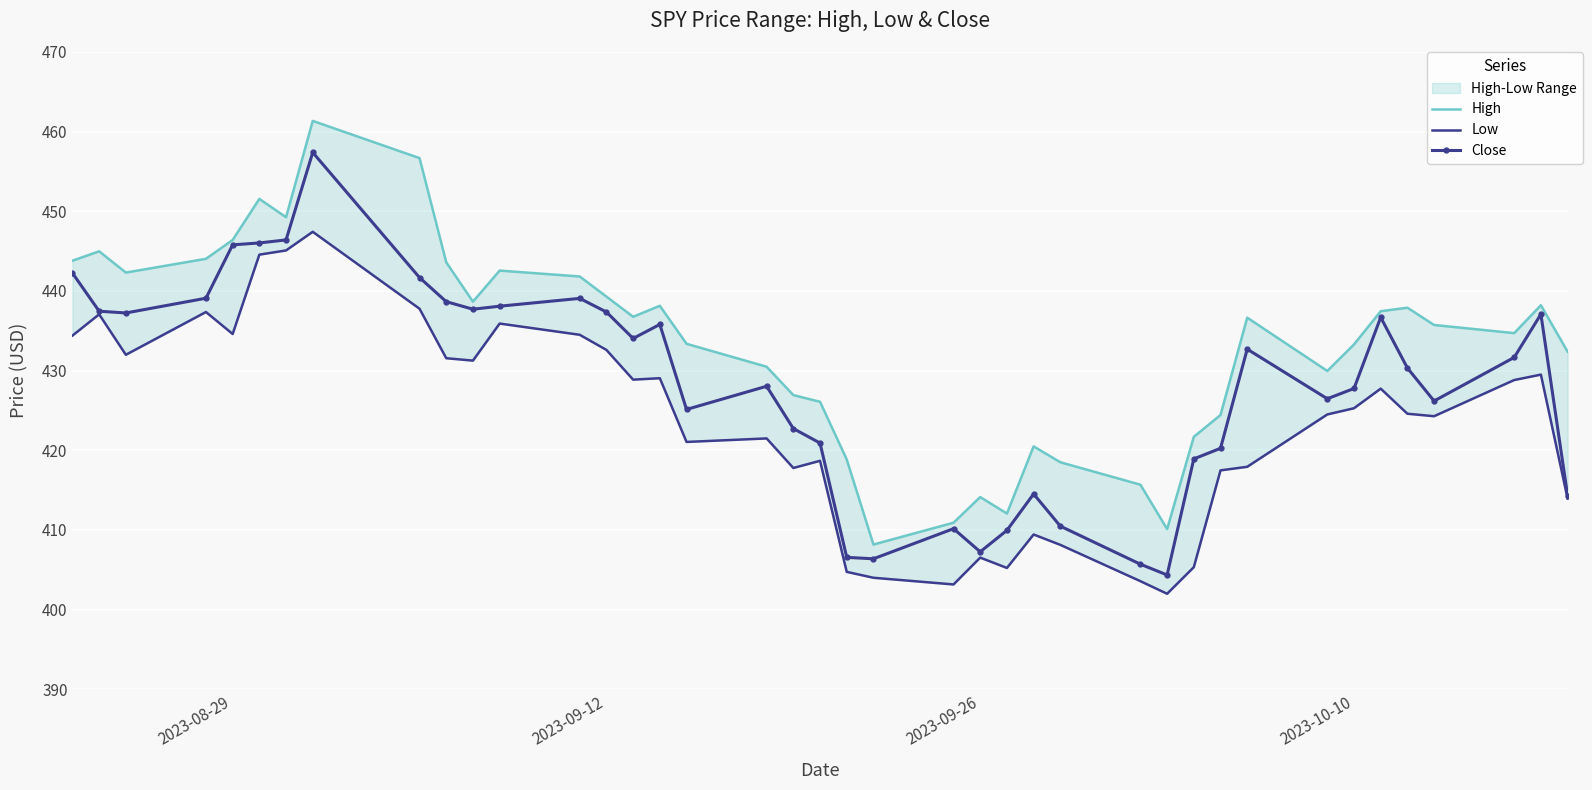

In Low, how many points are higher than both neighbors (excluding endpoints)?

11